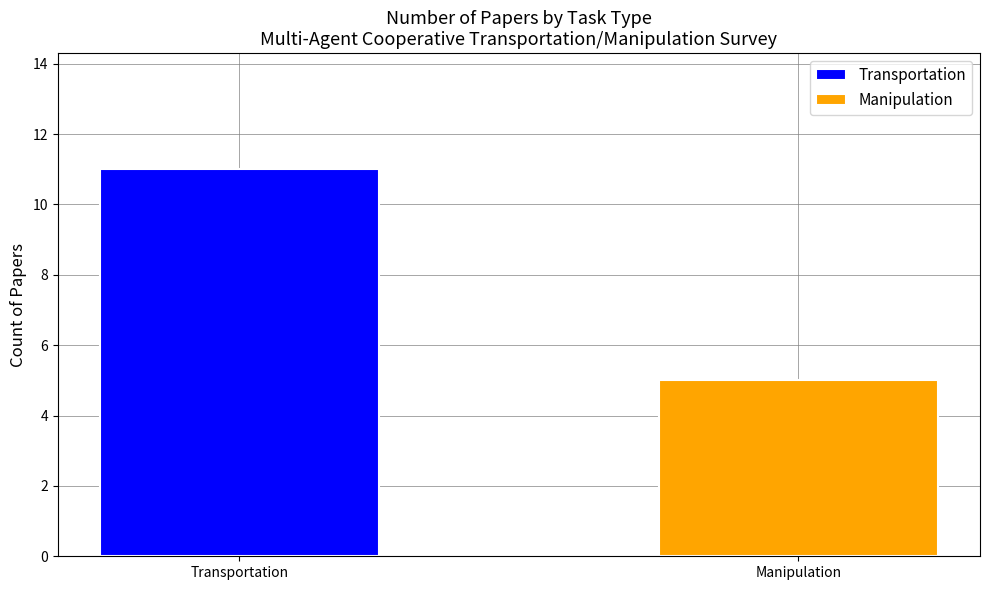

Reading left to right, what are all the values shown in this chart?

Transportation=11	Manipulation=5